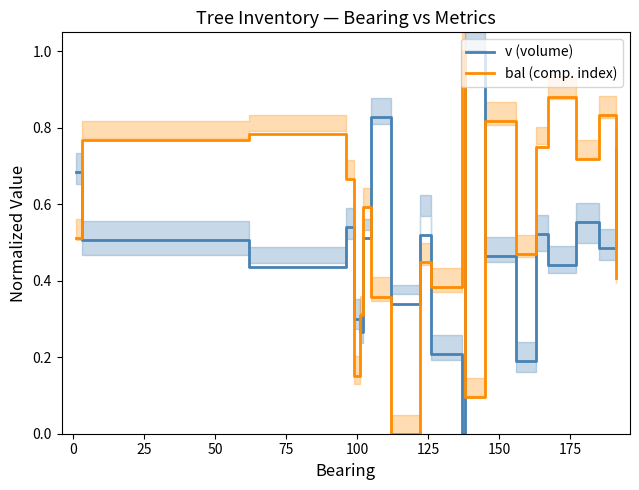

Reading left to right, list all the values displayed in this chart.

v (volume): 0.7	0.5	0.4	0.5	0.3	0.3	0.5	0.8	0.3	0.5	0.2	0.0	1.0	0.5	0.2	0.5	0.4	0.6	0.5	0.7
bal (comp. index): 0.5	0.8	0.8	0.7	0.2	0.3	0.6	0.4	0.0	0.4	0.4	1.0	0.1	0.8	0.5	0.8	0.9	0.7	0.8	0.4